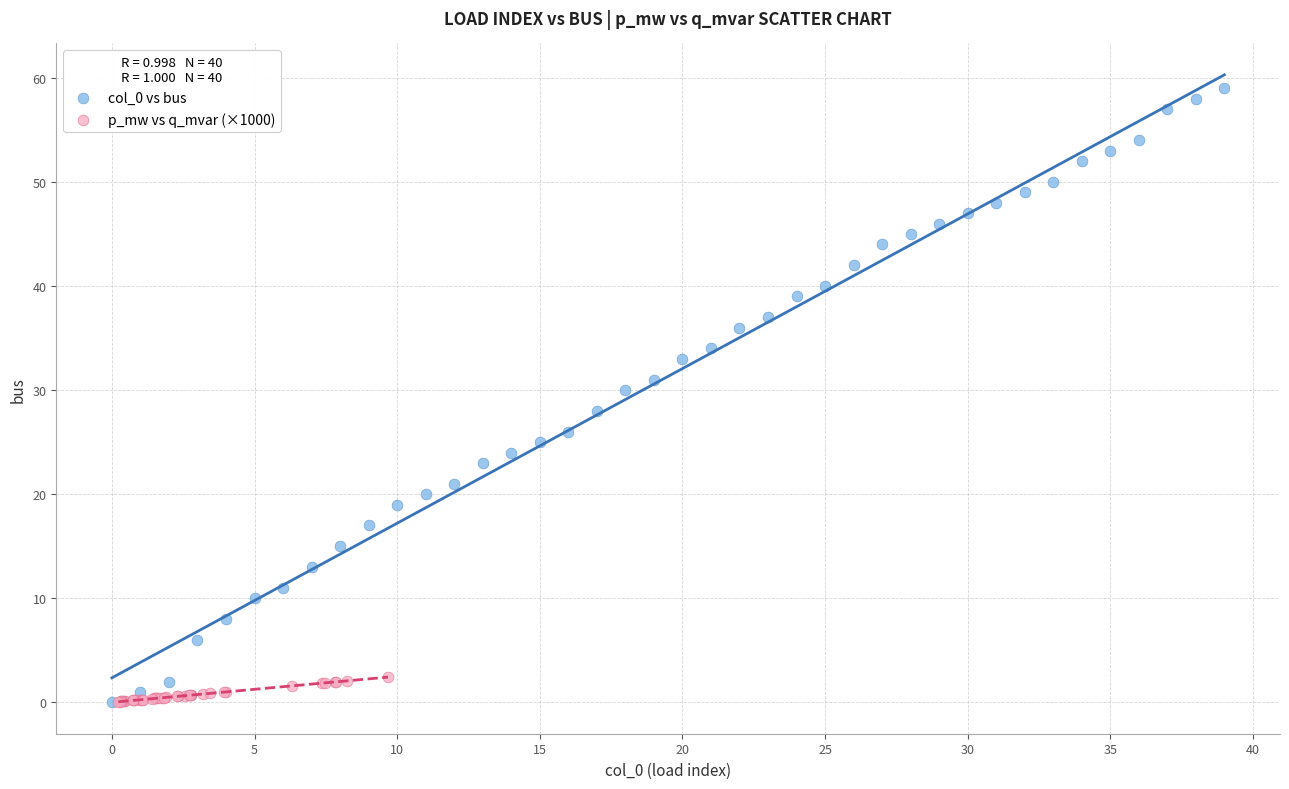

Which series reaches the maximum Y coordinate?

col_0 vs bus